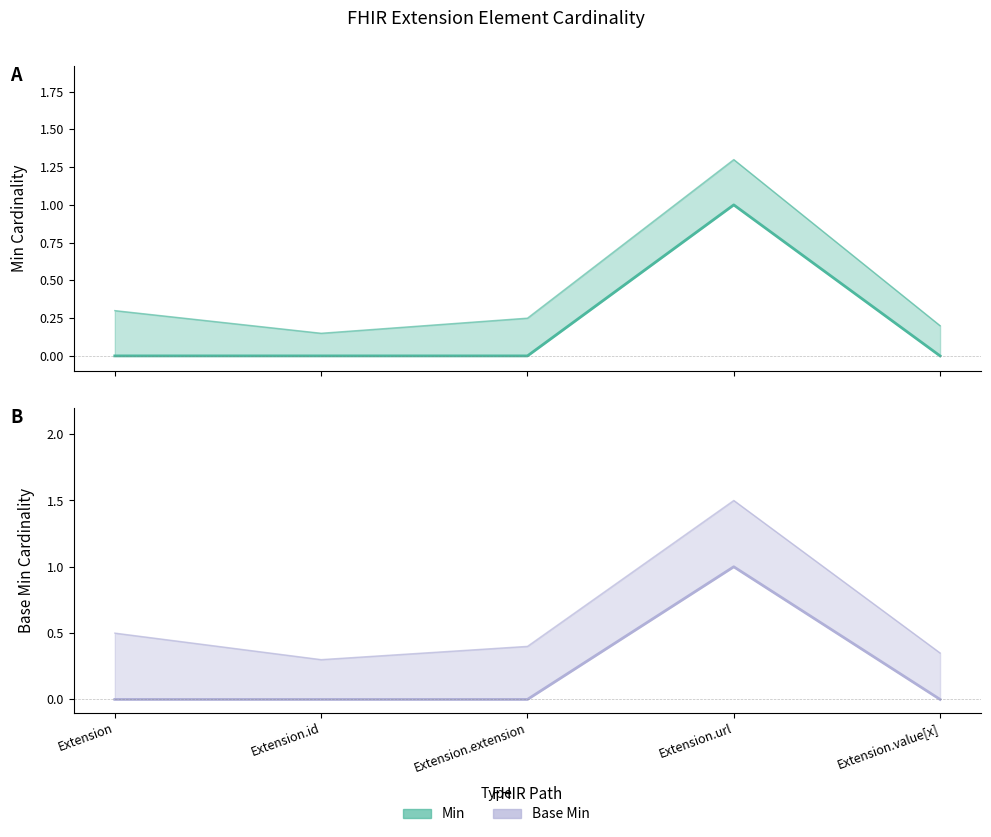

Reading left to right, what are all the values shown in this chart?

Min: Extension=0	Extension.id=0	Extension.extension=0	Extension.url=1	Extension.value[x]=0
Base Min: Extension=0	Extension.id=0	Extension.extension=0	Extension.url=1	Extension.value[x]=0